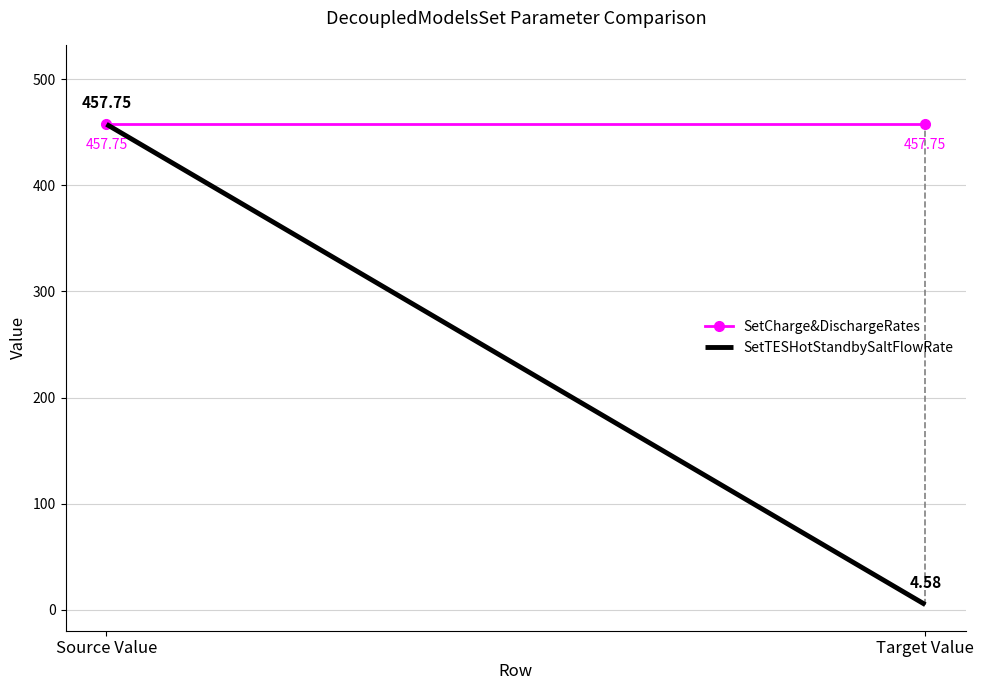

Is it true that SetTESHotStandbySaltFlowRate equals 4.6 at Target Value?

True